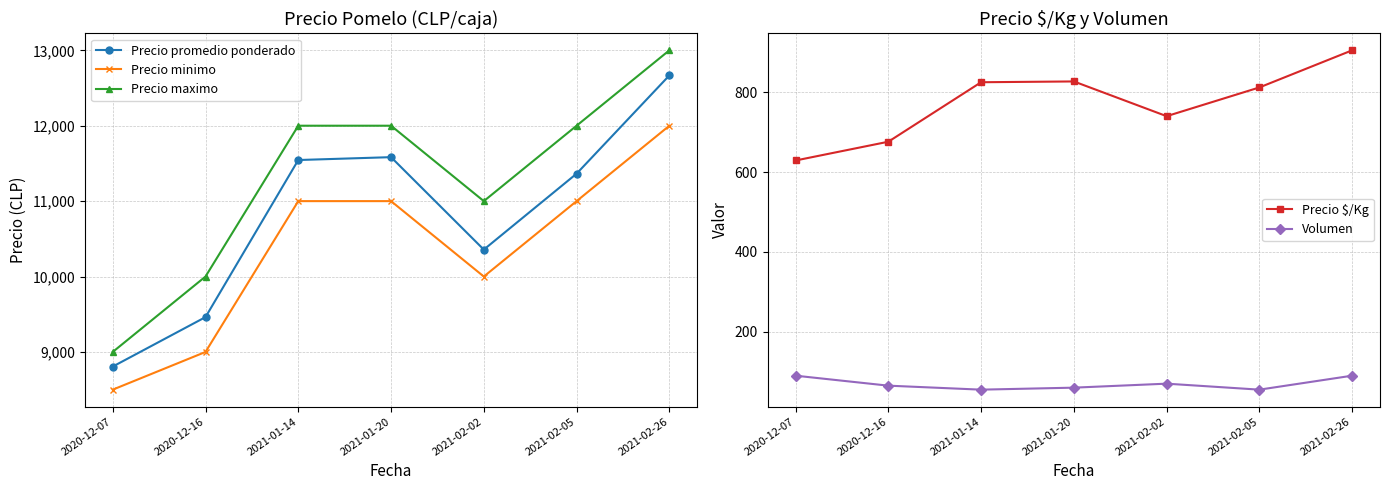

Reading left to right, transcribe all the data shown in this chart.

Precio promedio ponderado: 8806	9462	11545	11583	10357	11364	12667
Precio minimo: 8500	9000	11000	11000	10000	11000	12000
Precio maximo: 9000	10000	12000	12000	11000	12000	13000
Precio $/Kg: 629	676	825	827	740	812	905
Volumen: 90	65	55	60	70	55	90